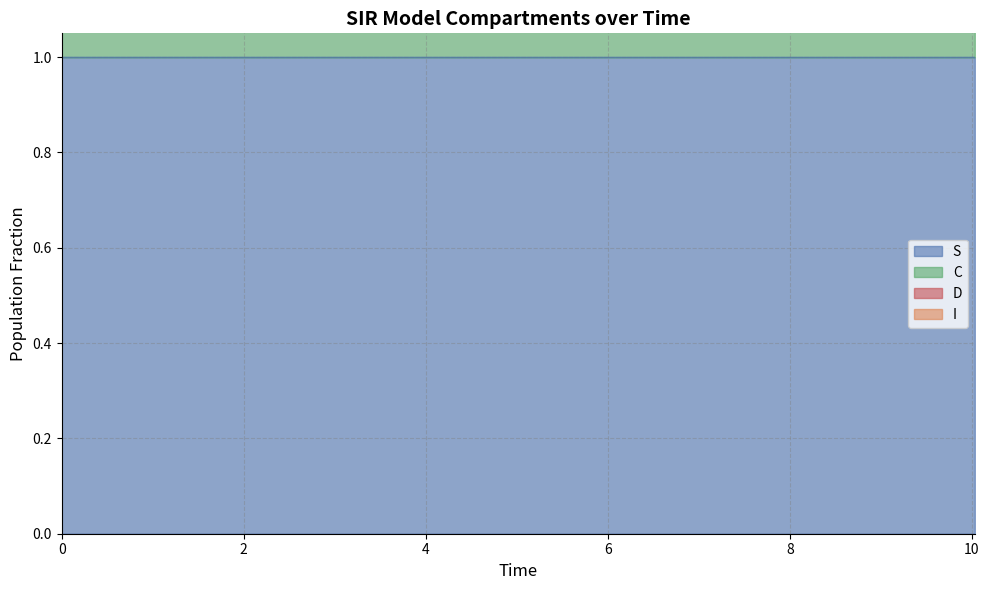

Count the C values in the range 1 to 2.

21